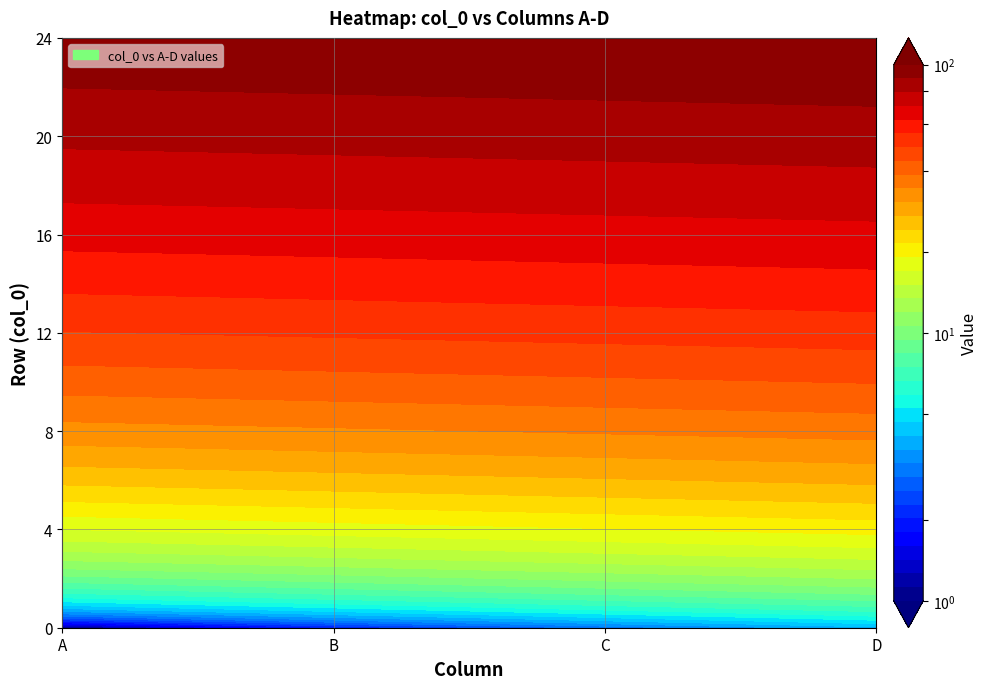

Reading left to right, transcribe all the data shown in this chart.

0: 0=1	1=2	2=3	3=4
1: 0=5	1=6	2=7	3=8
2: 0=9	1=10	2=11	3=12
3: 0=13	1=14	2=15	3=16
4: 0=17	1=18	2=19	3=20
5: 0=21	1=22	2=23	3=24
6: 0=25	1=26	2=27	3=28
7: 0=29	1=30	2=31	3=32
8: 0=33	1=34	2=35	3=36
9: 0=37	1=38	2=39	3=40
10: 0=41	1=42	2=43	3=44
11: 0=45	1=46	2=47	3=48
12: 0=49	1=50	2=51	3=52
13: 0=53	1=54	2=55	3=56
14: 0=57	1=58	2=59	3=60
15: 0=61	1=62	2=63	3=64
16: 0=65	1=66	2=67	3=68
17: 0=69	1=70	2=71	3=72
18: 0=73	1=74	2=75	3=76
19: 0=77	1=78	2=79	3=80
20: 0=81	1=82	2=83	3=84
21: 0=85	1=86	2=87	3=88
22: 0=89	1=90	2=91	3=92
23: 0=93	1=94	2=95	3=96
24: 0=97	1=98	2=99	3=100